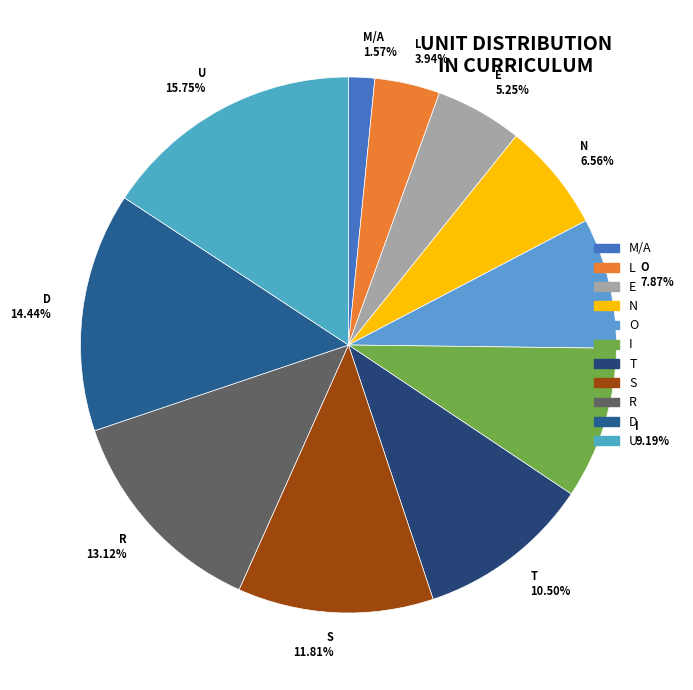

Combined, do M/A and S account for over 50%?

No